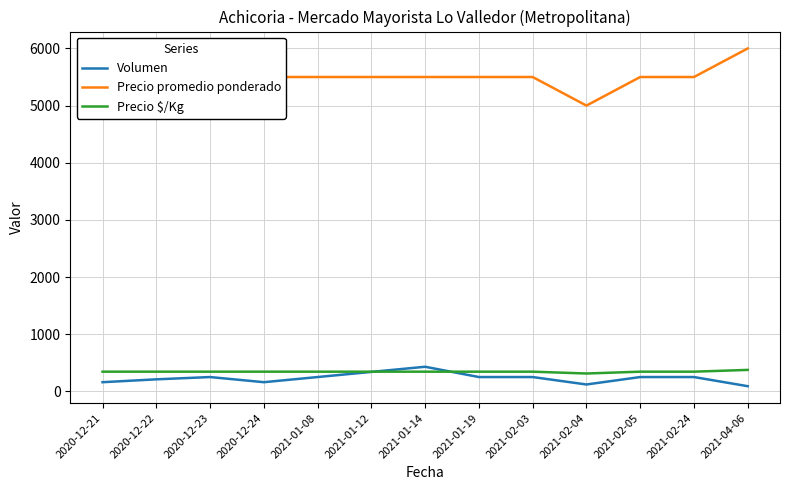

True or false: Precio promedio ponderado and Volumen cross at least once.

False